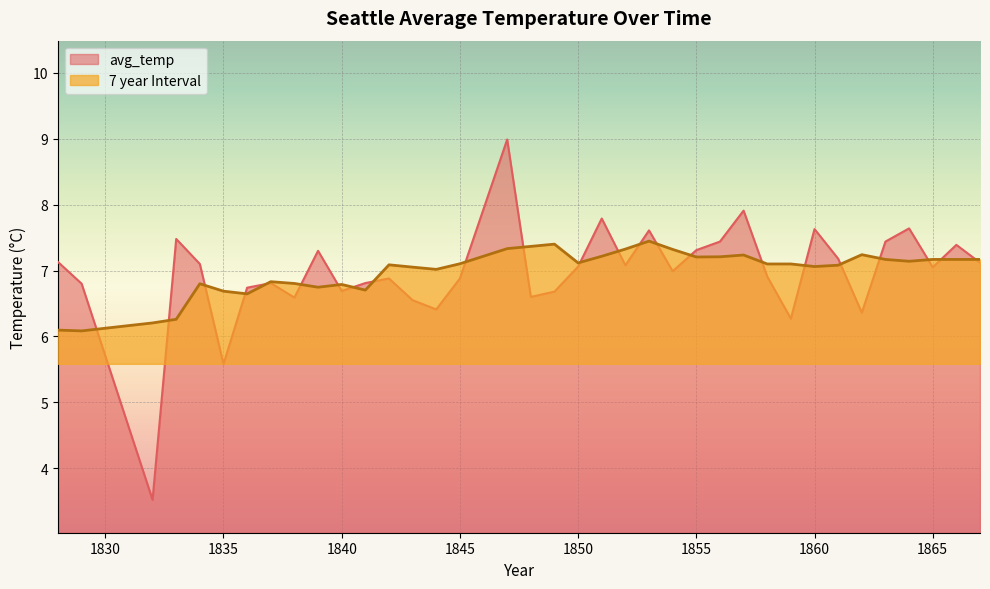

True or false: avg_temp has more than 2 points higher than both neighbors.

True